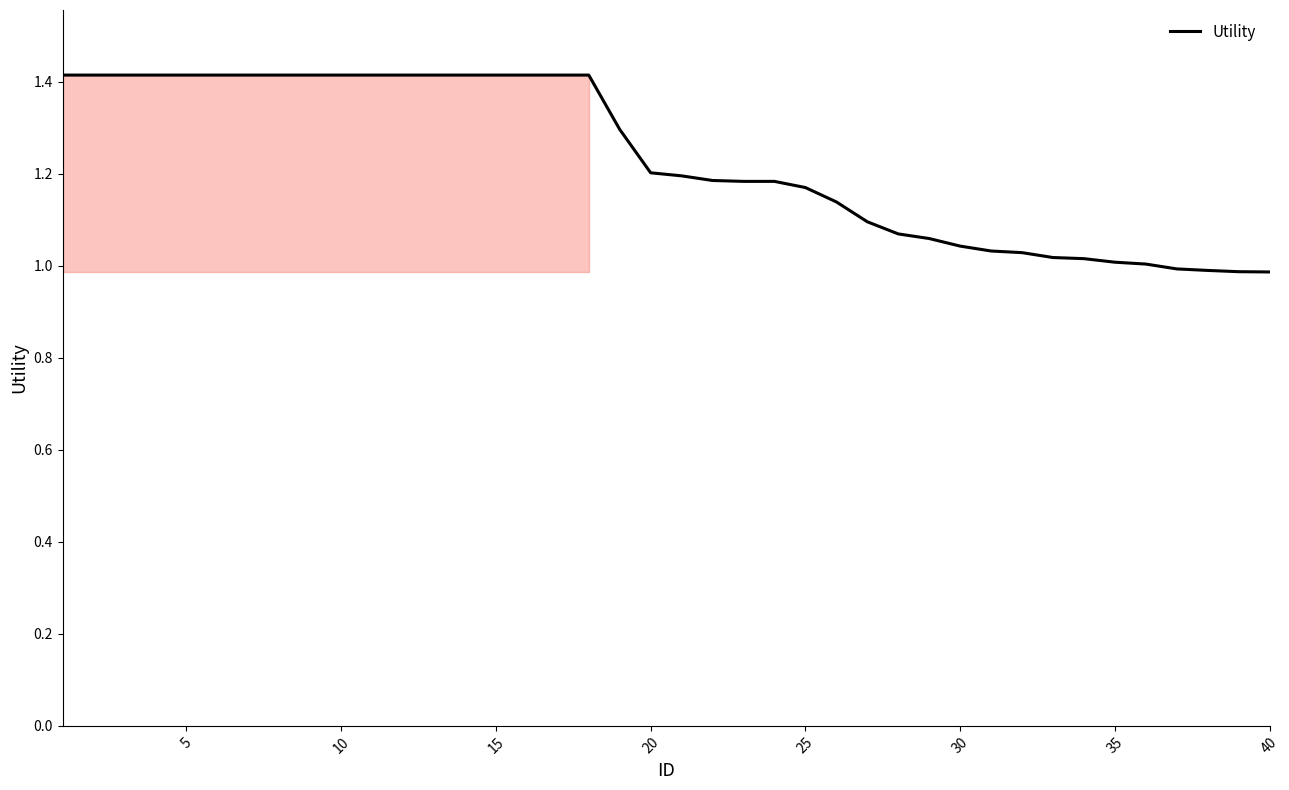

How many categories are shown in the chart?

40